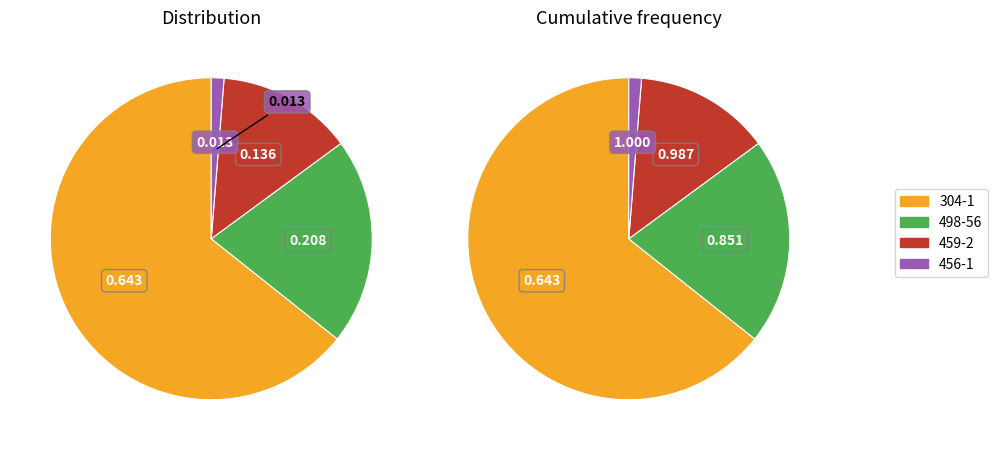

Does 456-1 represent more than half of the total?

No